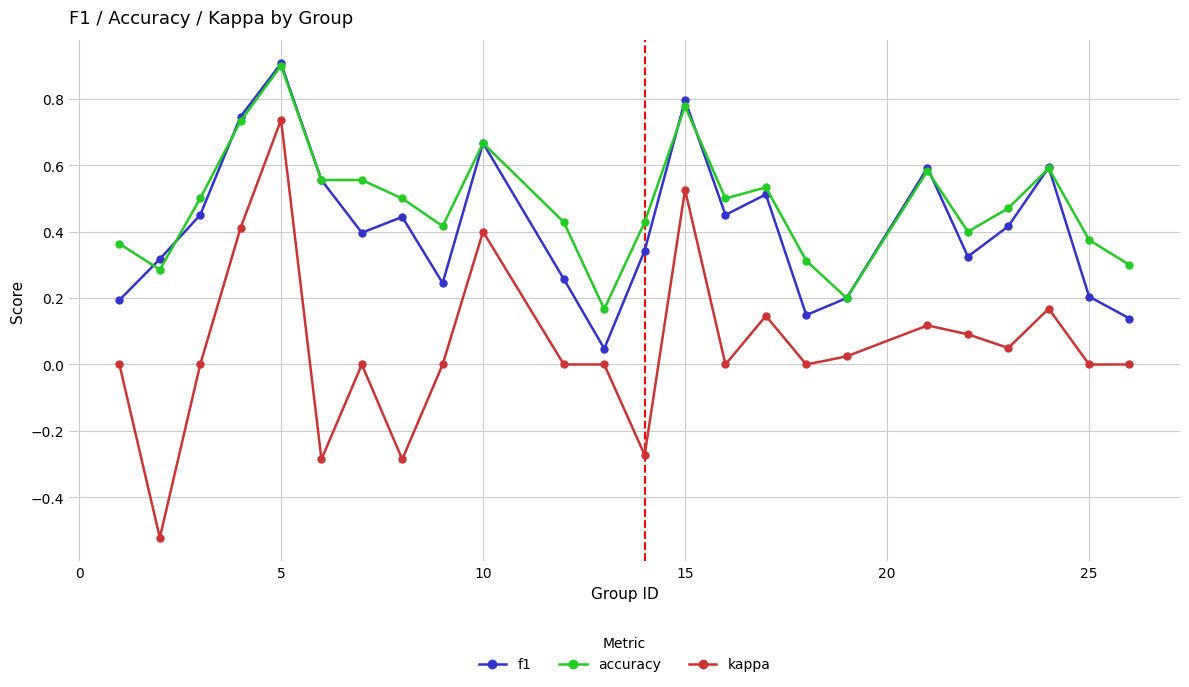

Which series has the largest range (max minus min)?

kappa